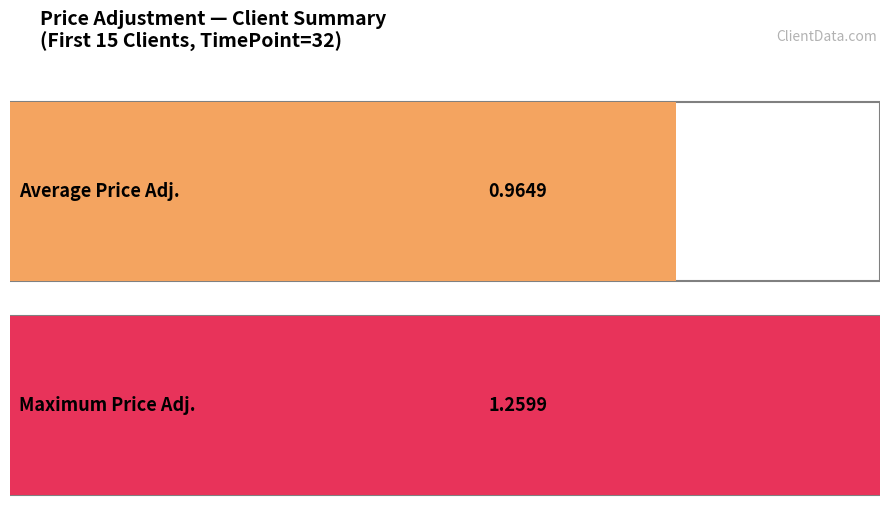

The value at Glady Glazer is 1.5. True or false?

False